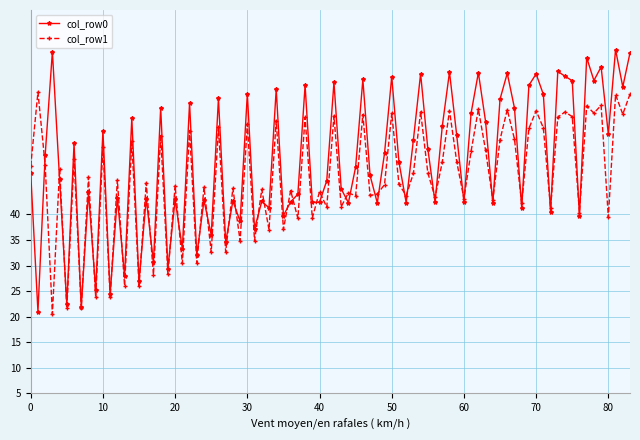

Which series has the largest range (max minus min)?

col_row0